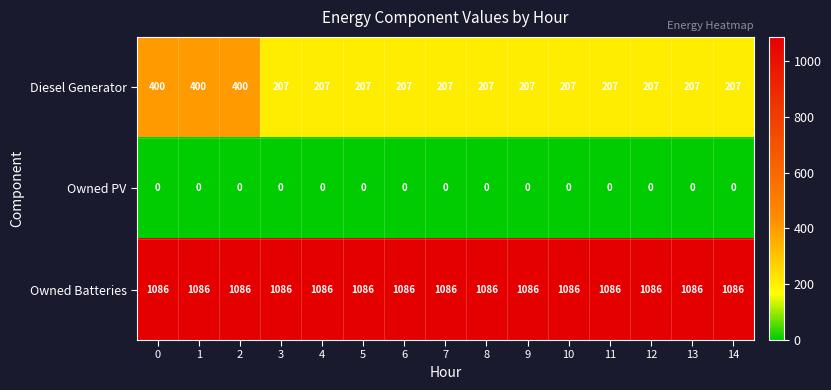

Read the Owned Batteries value at 7.

1086